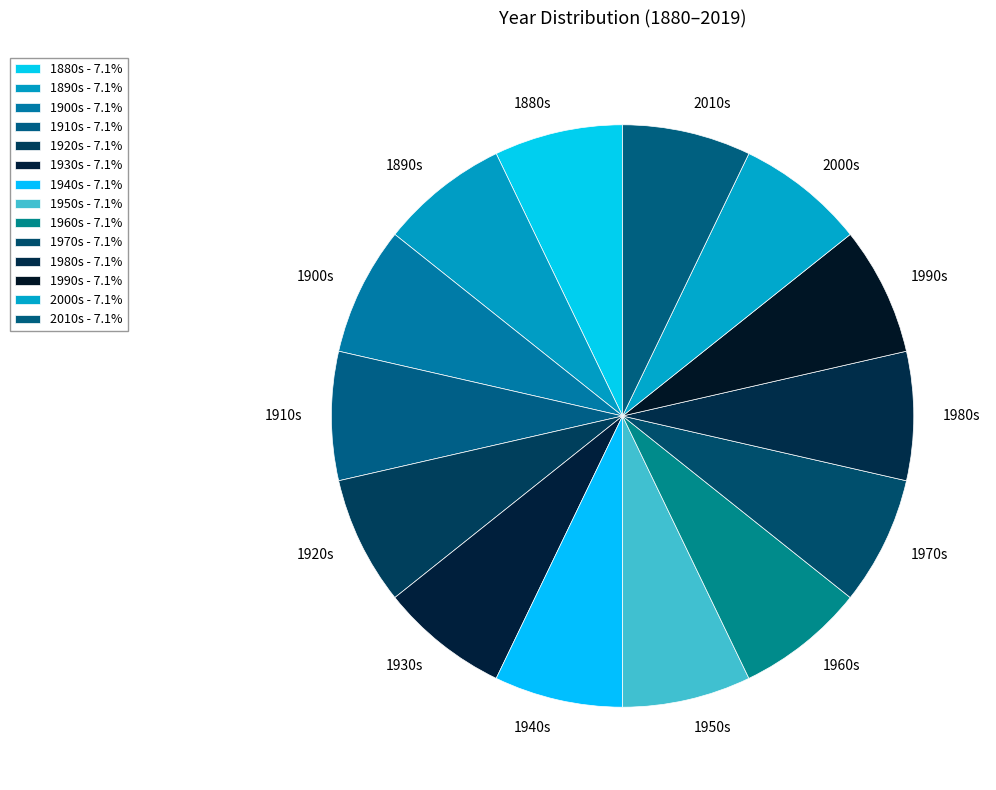

Is the sum of 1940s and 1950s greater than half?

No